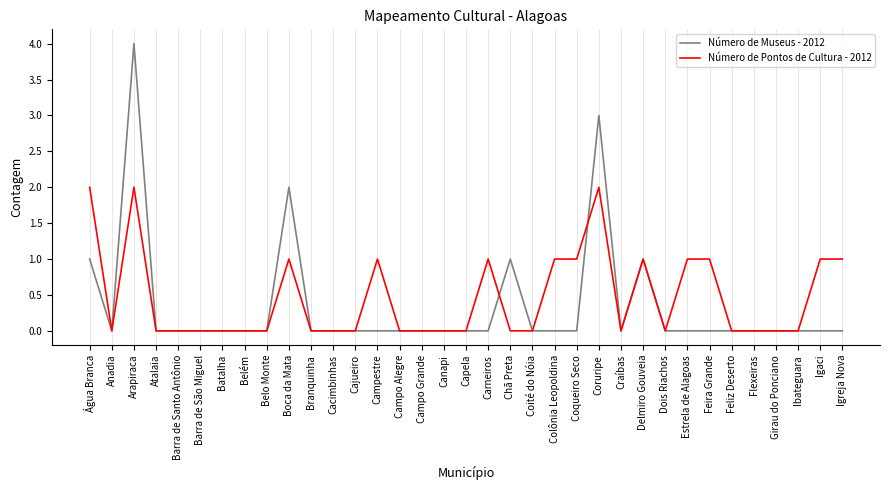

Which series has the largest range (max minus min)?

Número de Museus - 2012